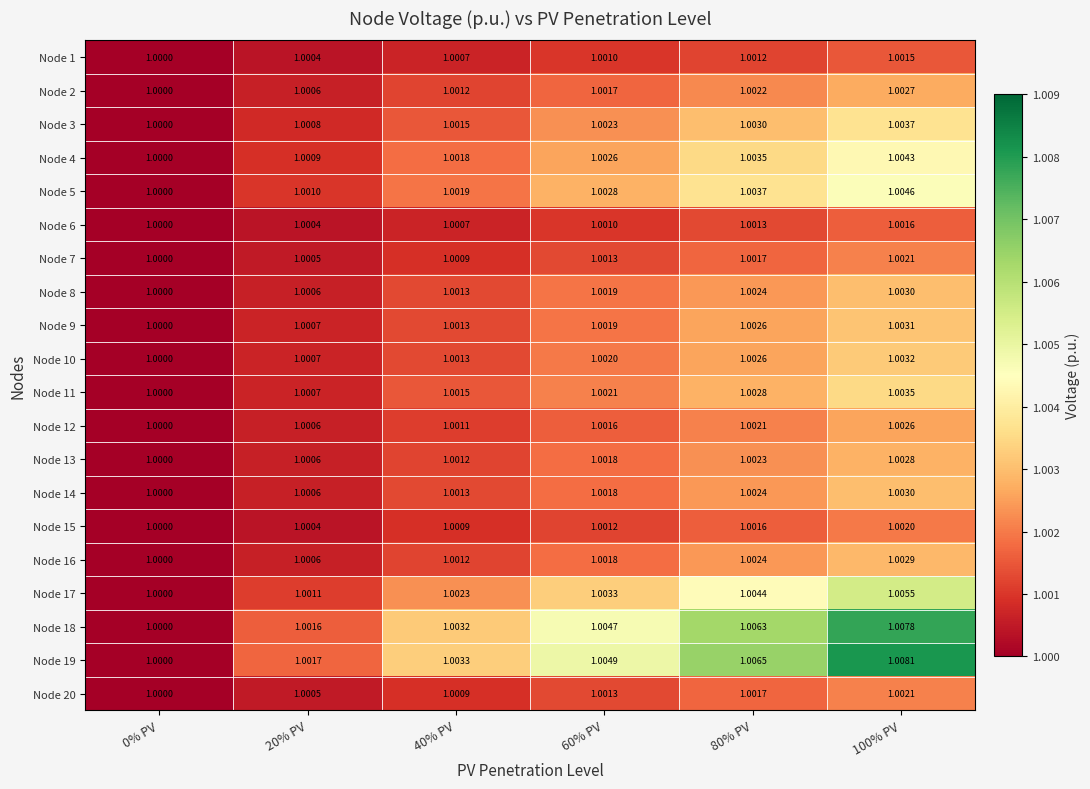

Is the value of Node 1 at 40% PV greater than the value of Node 3 at 60% PV?

No